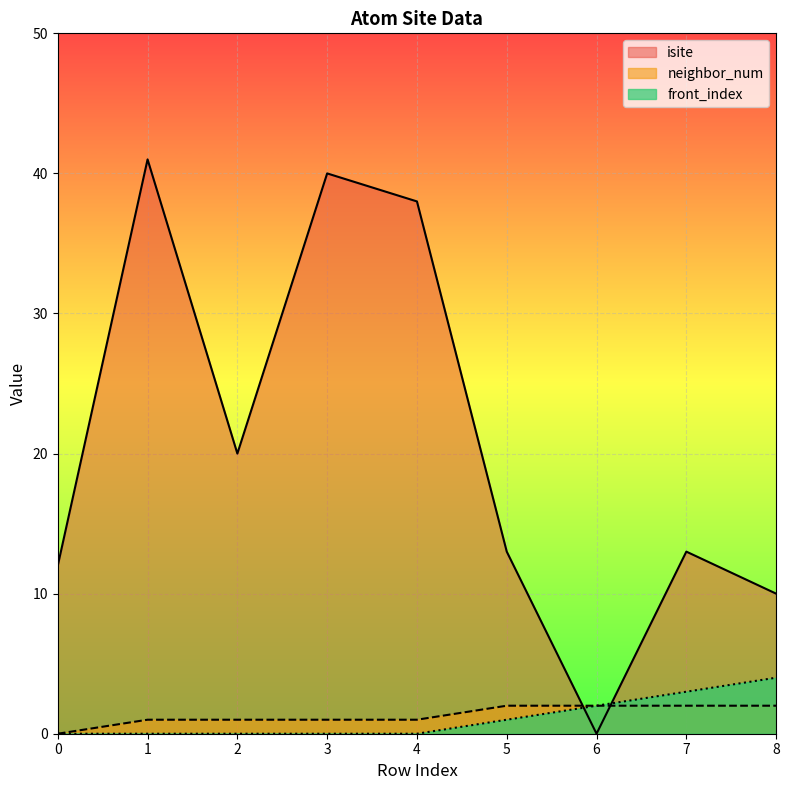

Between 1 and 4, which series saw the biggest shift?

isite